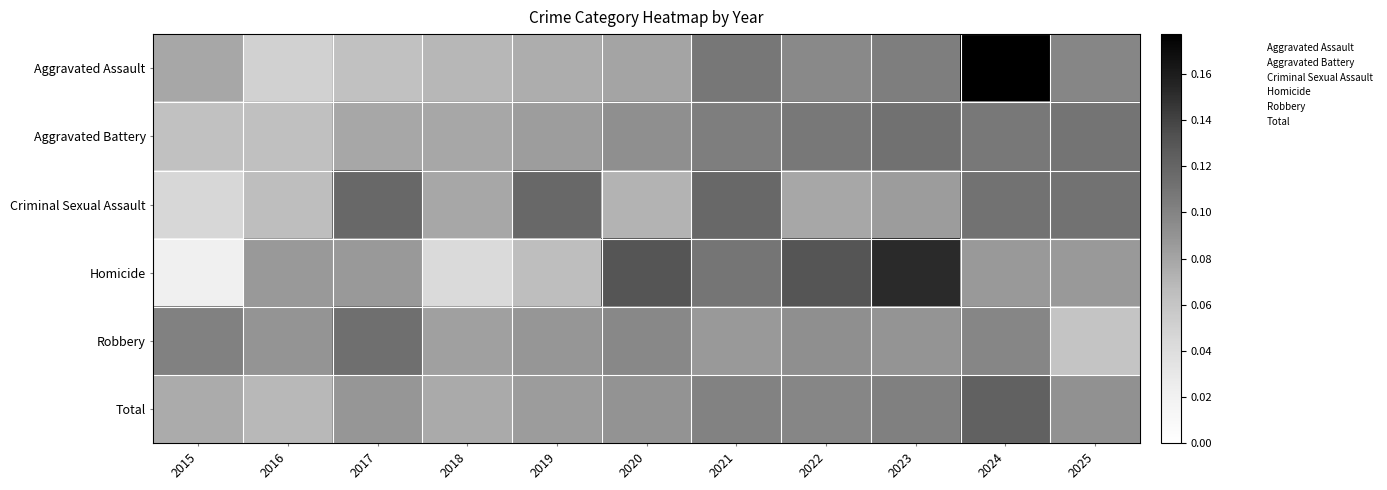

Reading left to right, extract all data points from this chart.

Aggravated Assault: 2015=0.1	2016=0.1	2017=0.1	2018=0.1	2019=0.1	2020=0.1	2021=0.1	2022=0.1	2023=0.1	2024=0.2	2025=0.1
Aggravated Battery: 2015=0.1	2016=0.1	2017=0.1	2018=0.1	2019=0.1	2020=0.1	2021=0.1	2022=0.1	2023=0.1	2024=0.1	2025=0.1
Criminal Sexual Assault: 2015=0.0	2016=0.1	2017=0.1	2018=0.1	2019=0.1	2020=0.1	2021=0.1	2022=0.1	2023=0.1	2024=0.1	2025=0.1
Homicide: 2015=0.0	2016=0.1	2017=0.1	2018=0.0	2019=0.1	2020=0.1	2021=0.1	2022=0.1	2023=0.2	2024=0.1	2025=0.1
Robbery: 2015=0.1	2016=0.1	2017=0.1	2018=0.1	2019=0.1	2020=0.1	2021=0.1	2022=0.1	2023=0.1	2024=0.1	2025=0.1
Total: 2015=0.1	2016=0.1	2017=0.1	2018=0.1	2019=0.1	2020=0.1	2021=0.1	2022=0.1	2023=0.1	2024=0.1	2025=0.1